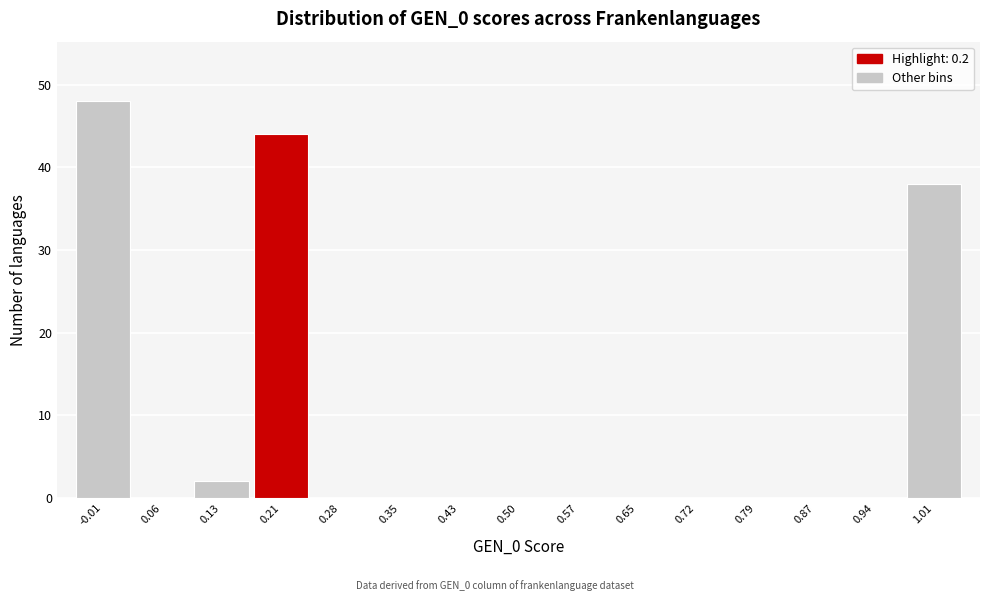

Reading left to right, transcribe this chart: for each bar, give the range it covers on the x-axis and its height. Neither the bar edges nor the heights are printed on the chart, so give them approximately, as read against the axes.

-0.05 to 0.02: 48
0.02 to 0.10: 0
0.10 to 0.17: 2
0.17 to 0.24: 44
0.24 to 0.32: 0
0.32 to 0.39: 0
0.39 to 0.46: 0
0.46 to 0.54: 0
0.54 to 0.61: 0
0.61 to 0.68: 0
0.68 to 0.76: 0
0.76 to 0.83: 0
0.83 to 0.90: 0
0.90 to 0.98: 0
0.98 to 1.05: 38